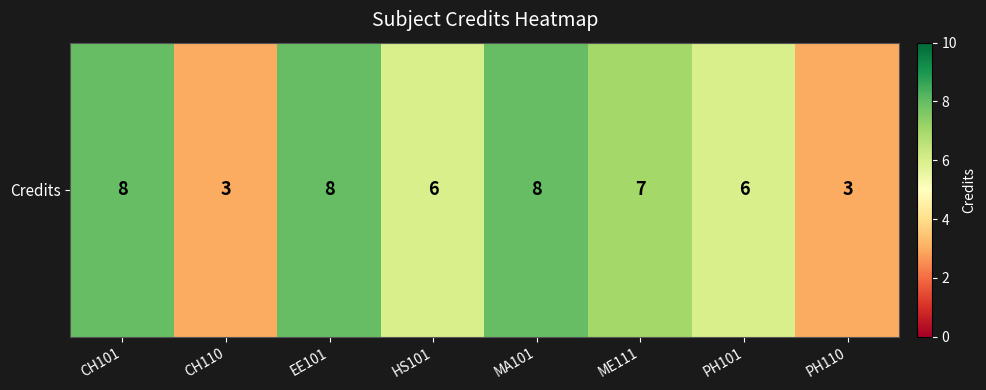

List the labels in order of value, largest first.

CH101, EE101, MA101, ME111, HS101, PH101, CH110, PH110